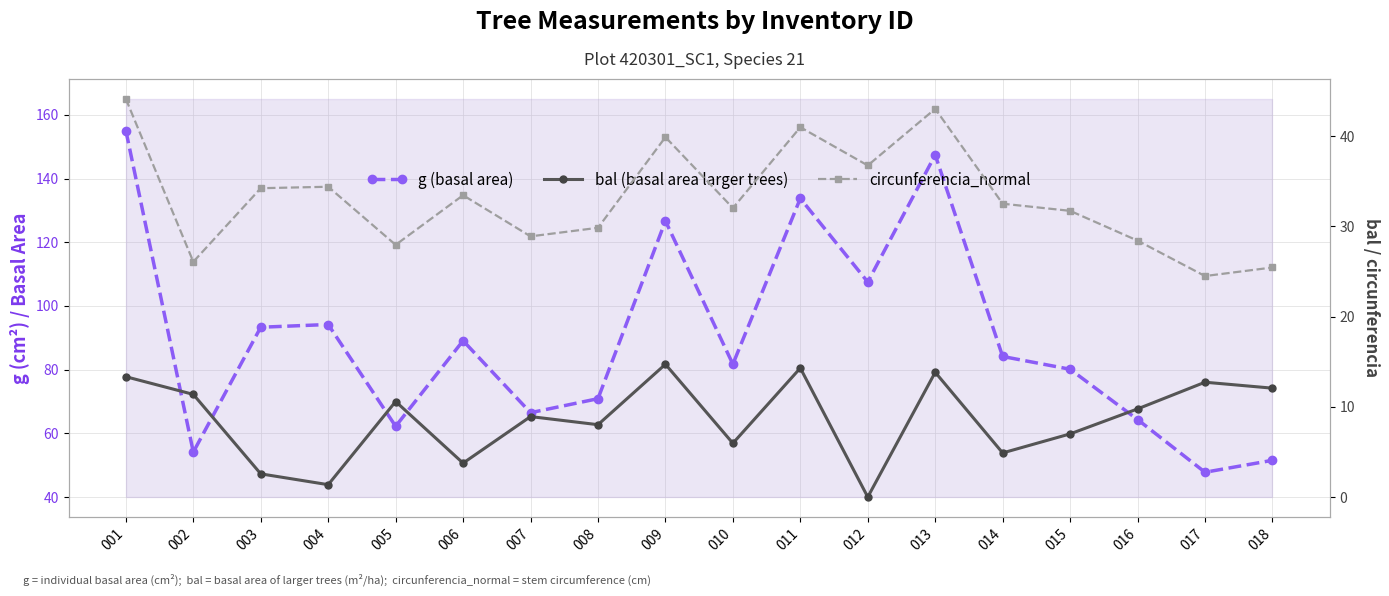

What is the difference between the maximum and second lowest values in the g (basal area) series?

103.5